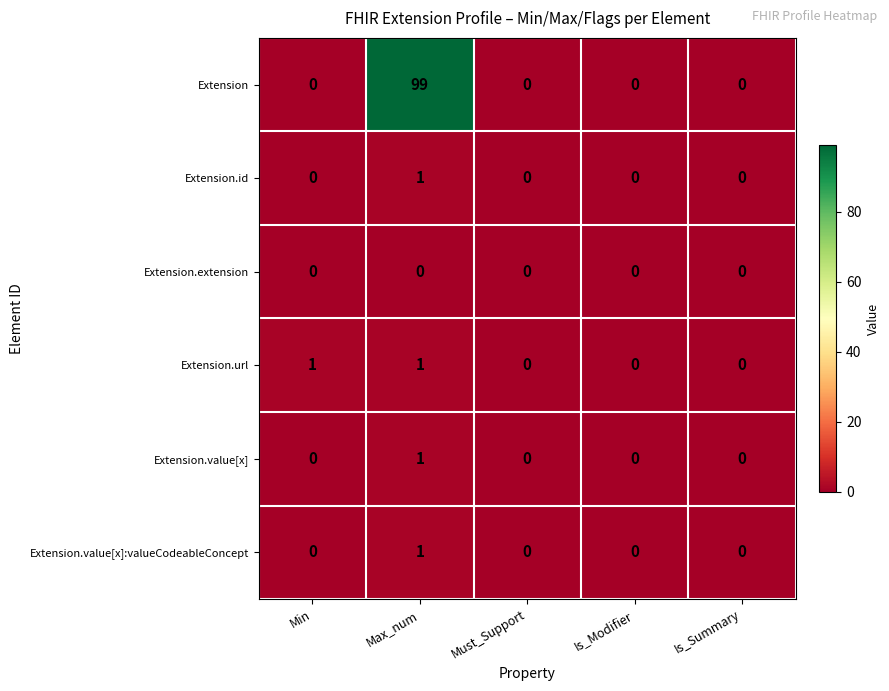

Which series changed the most between Min and Is_Summary?

Extension.url